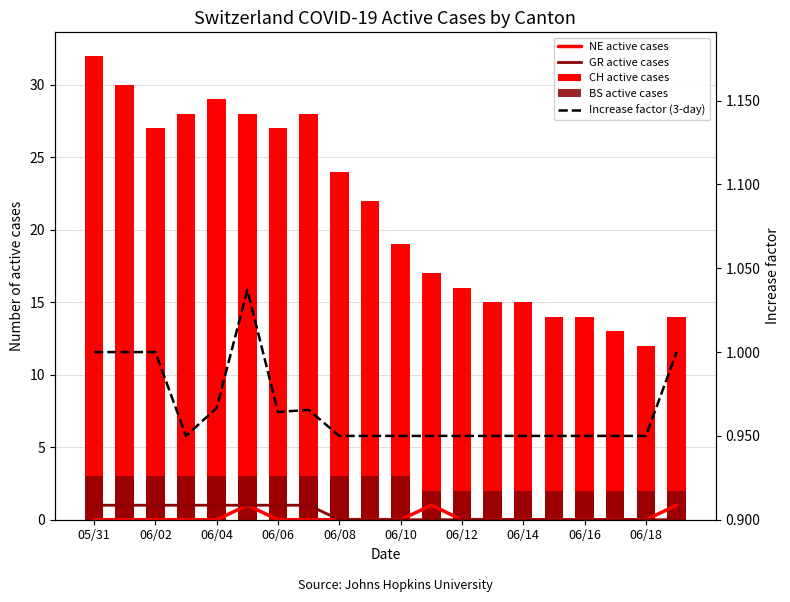

What is the value of the NE active cases bar at the 20th from the left?

1.0